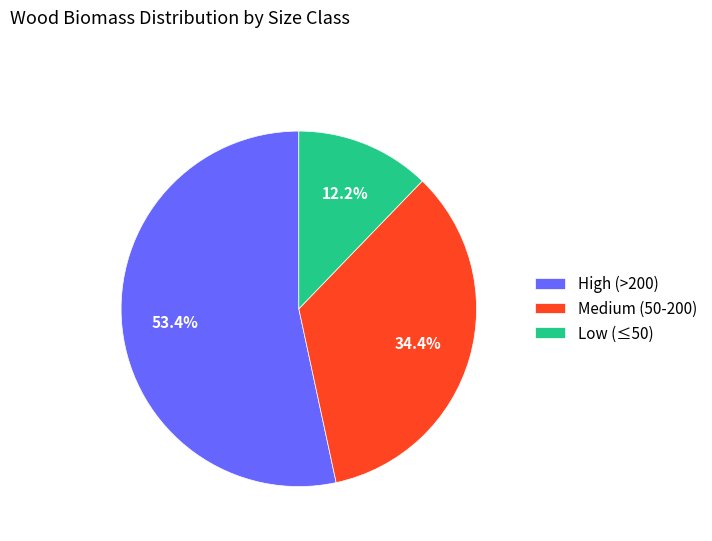

How many slices are in this pie chart?

3